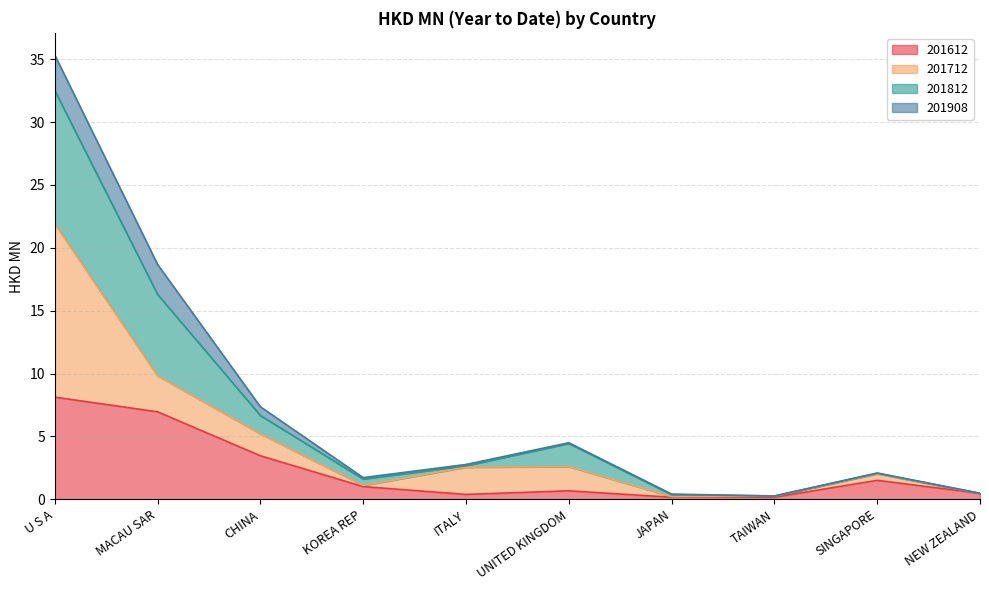

What is the label of the 3rd point from the right?

TAIWAN